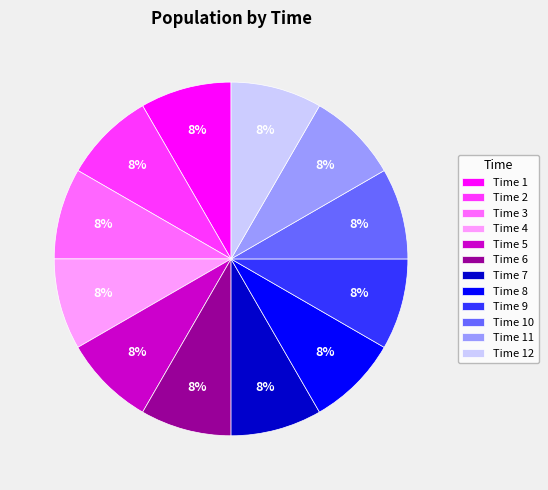

To the nearest percent, what percentage of the pie is Time 4?

8%